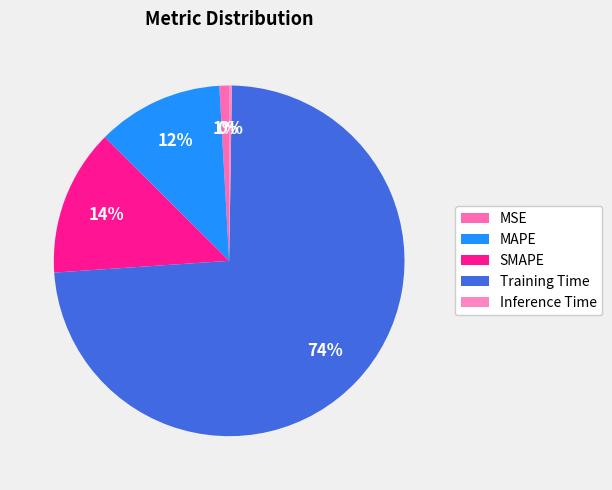

Is it true that Training Time is 81% of the pie?

False